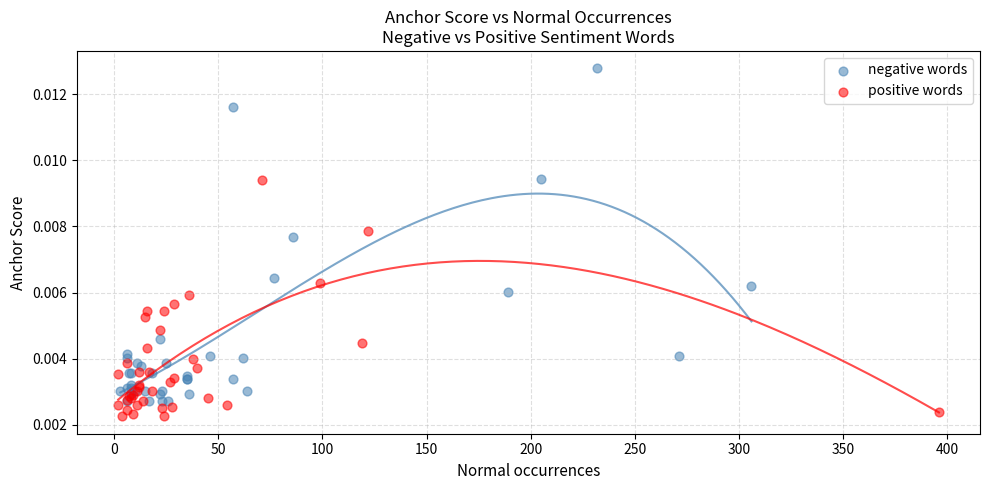

Which series contains the highest Y value?

negative words